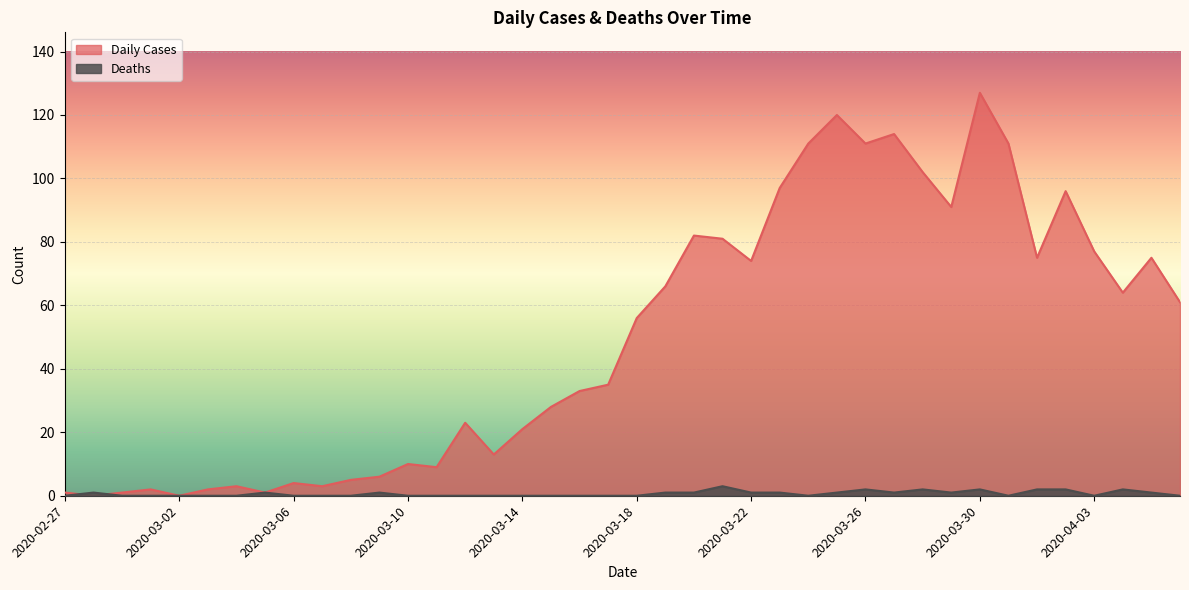

True or false: Daily Cases has more than 1 points higher than both neighbors.

True